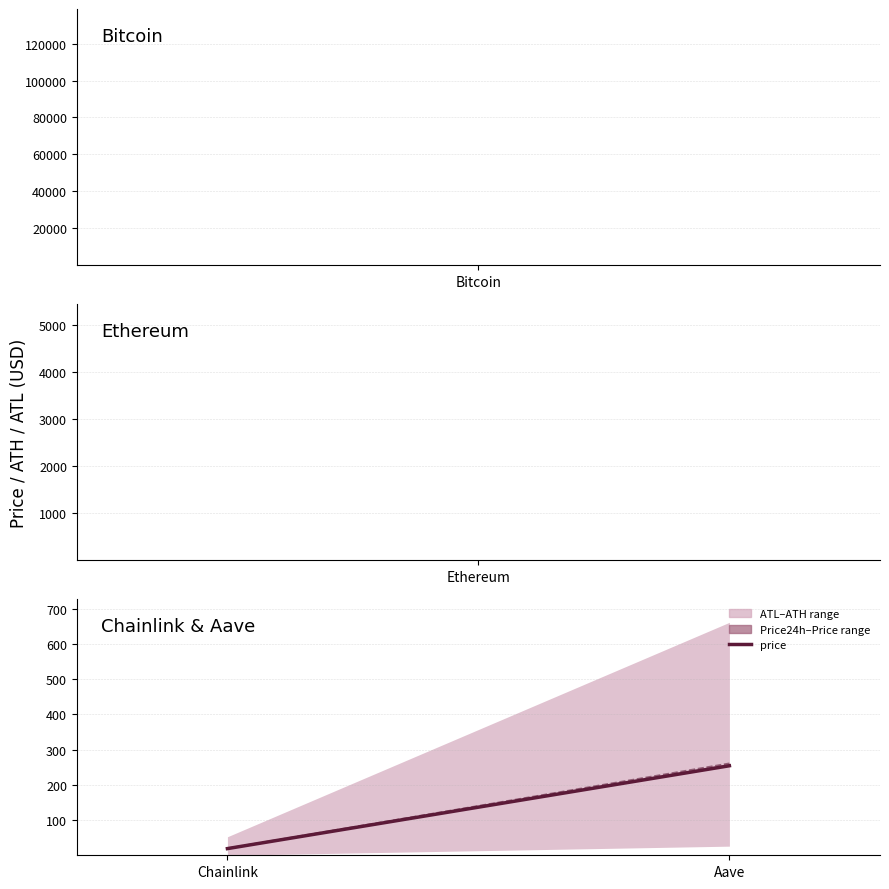

Is it true that price24hAgo equals 20.0 at Chainlink?

True